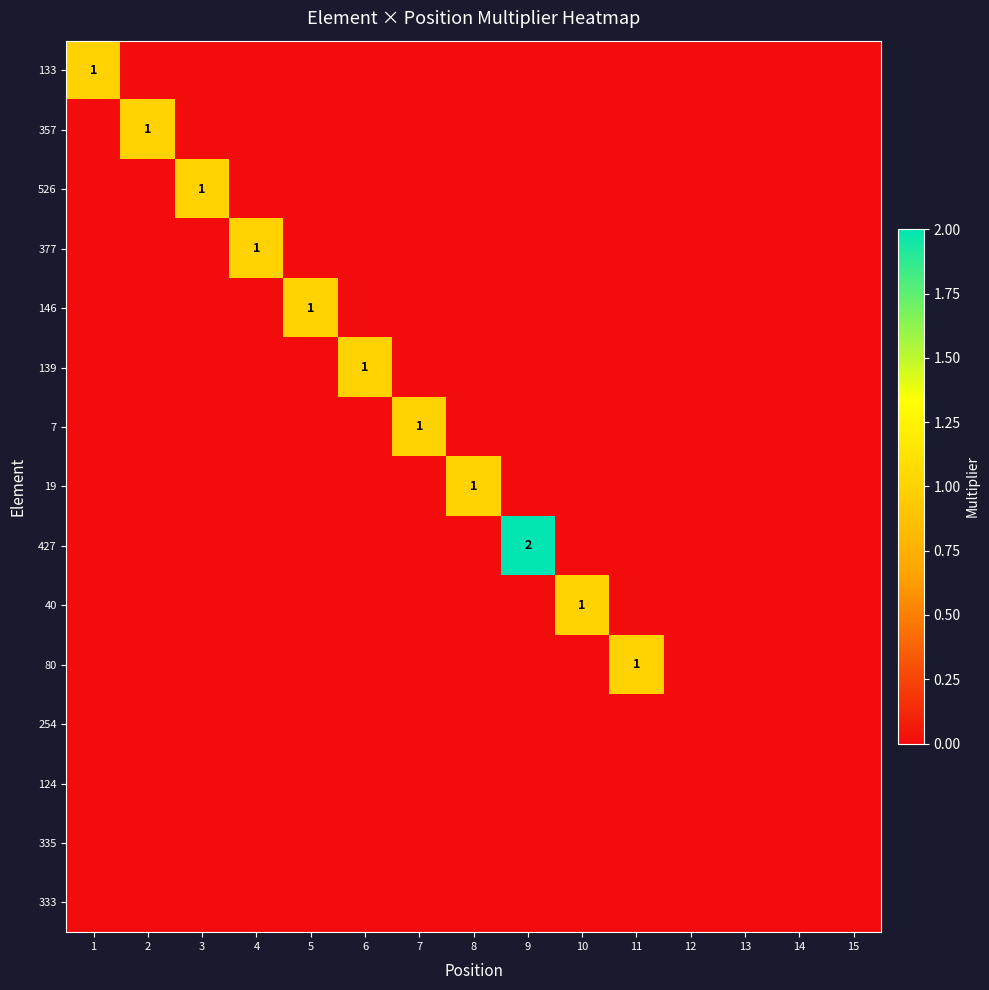

What is the difference between the highest and lowest values at 9?

2